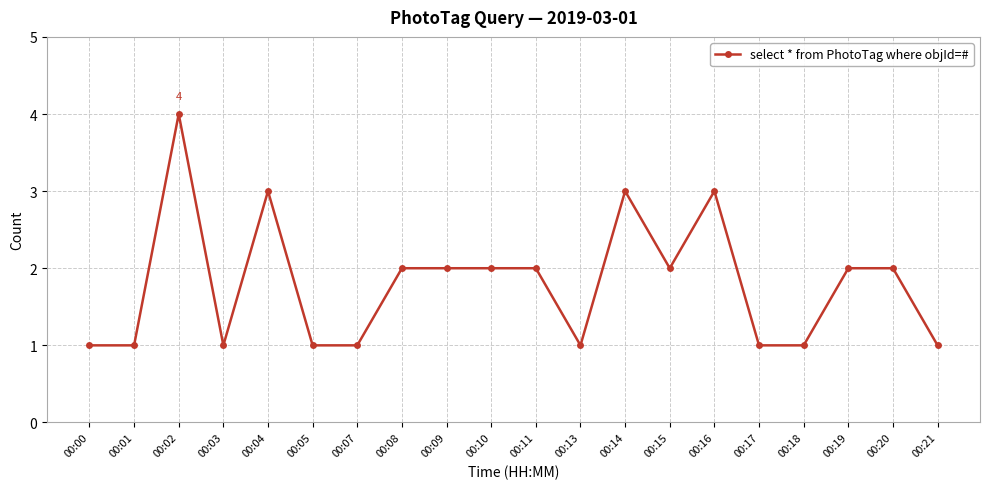

Reading left to right, list all the values displayed in this chart.

00:00=1	00:01=1	00:02=4	00:03=1	00:04=3	00:05=1	00:07=1	00:08=2	00:09=2	00:10=2	00:11=2	00:13=1	00:14=3	00:15=2	00:16=3	00:17=1	00:18=1	00:19=2	00:20=2	00:21=1